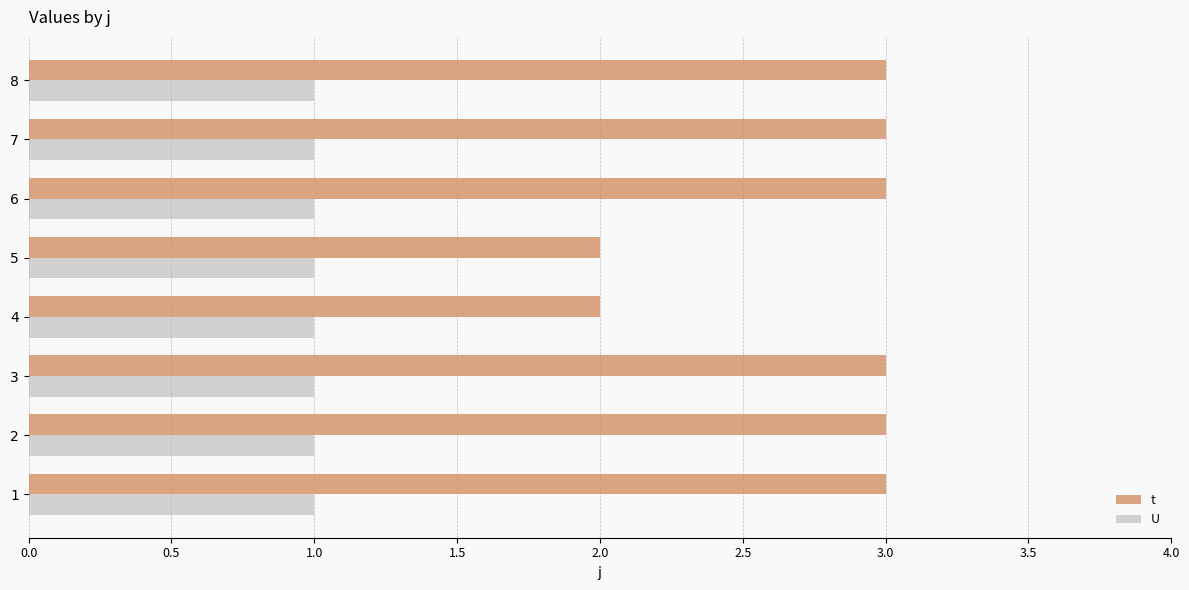

The U series shows 1 at 5. True or false?

True